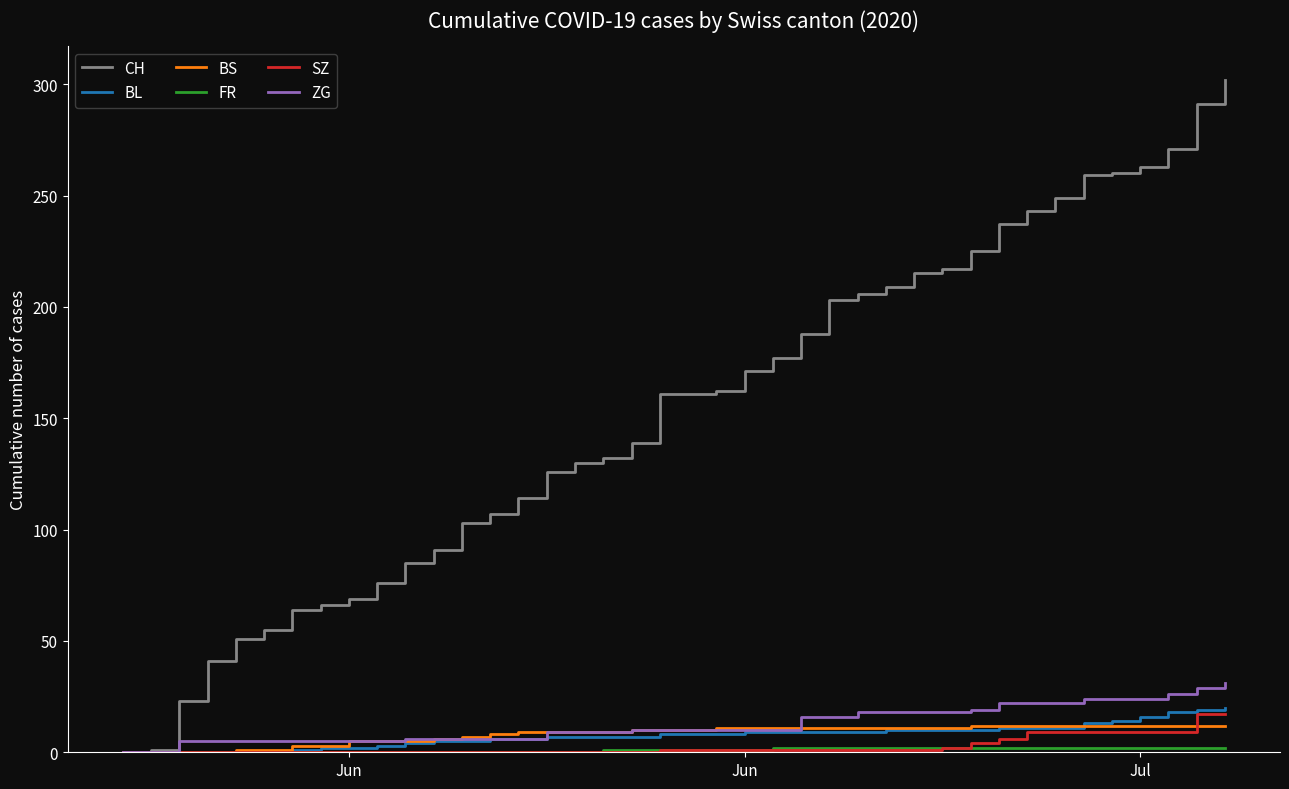

What is the greatest value displayed?

302